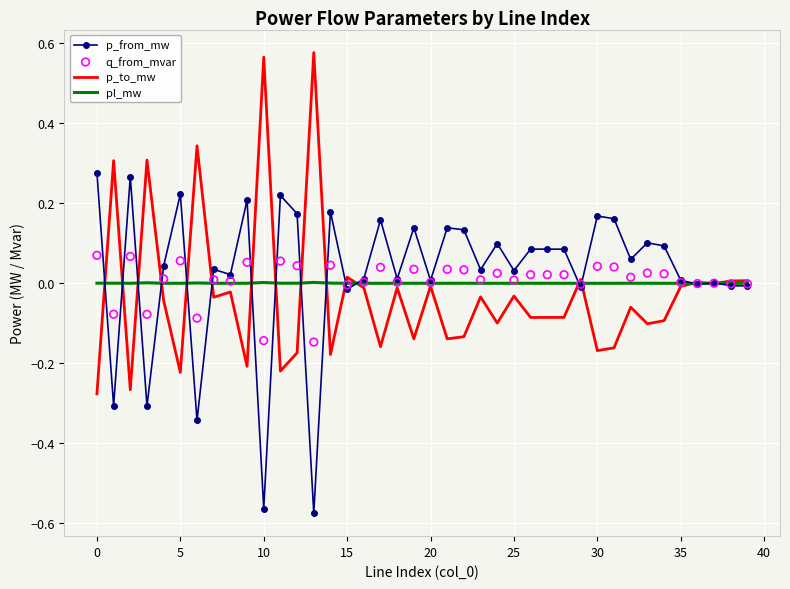

Which series contains the lowest Y value?

p_from_mw